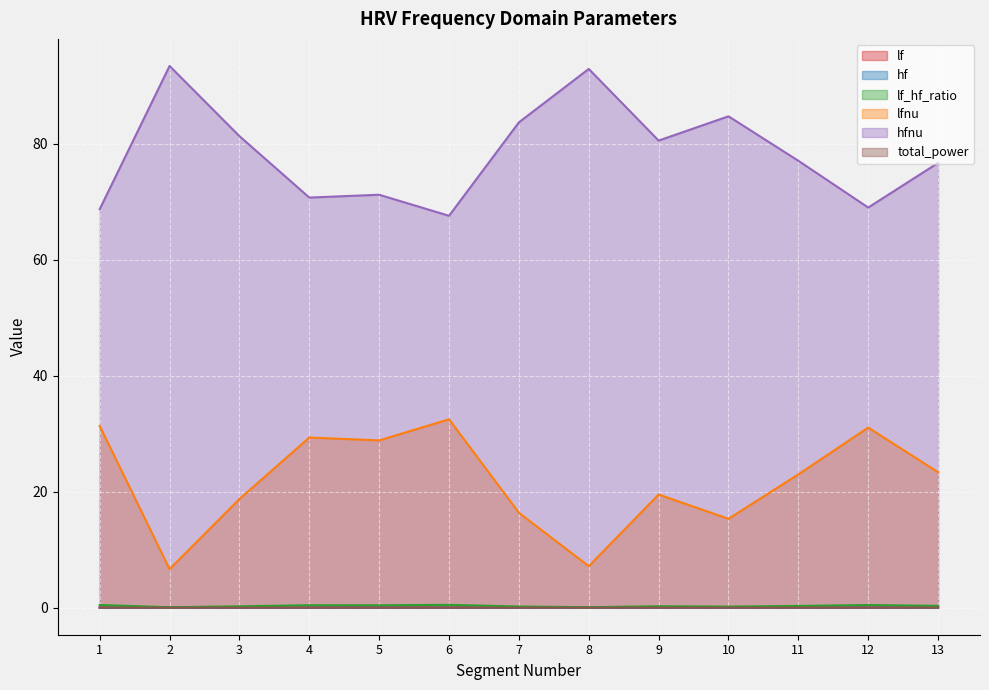

At which label does lfnu reach its minimum?

2